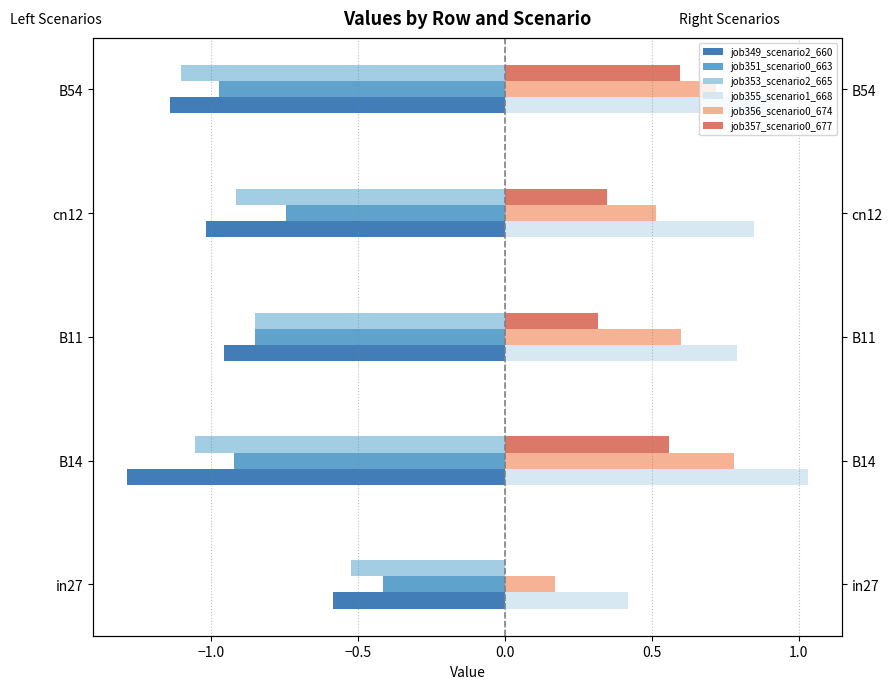

What is the highest value of the job351_scenario0_663 series?

-0.4